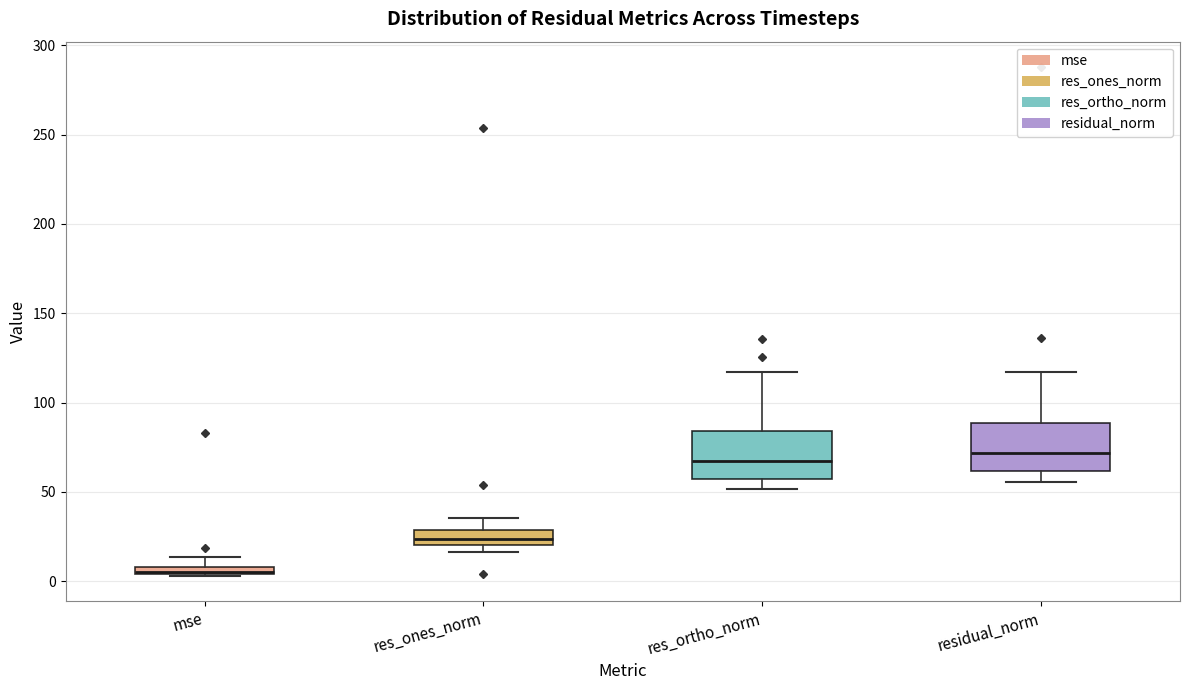

Where does the lower whisker of the box for res_ortho_norm end on the y-axis? The values are not printed on the chart, so give them approximately, as read against the axis.

50